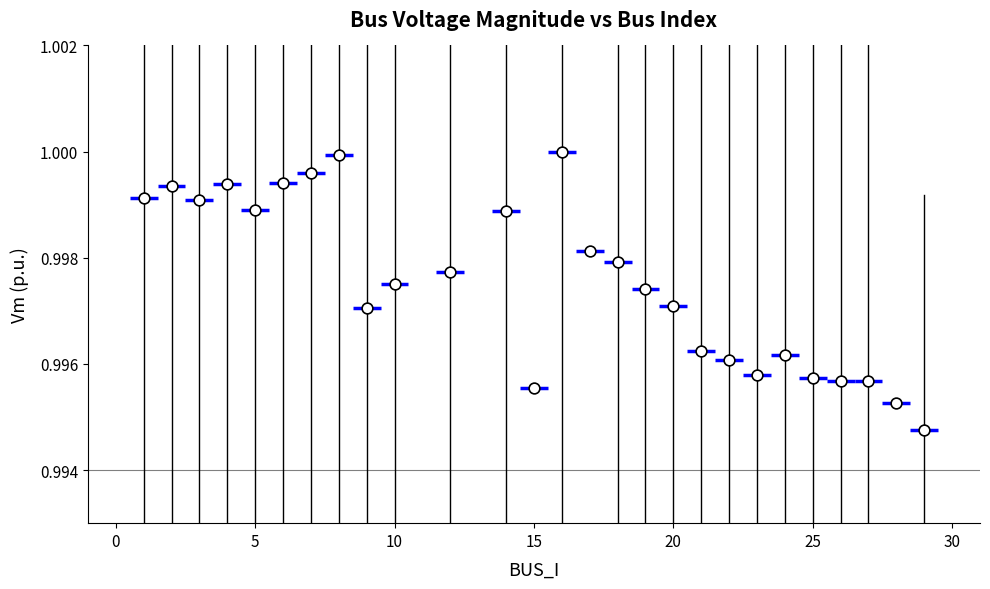

What is the range of X values (max minus min)?

28.0